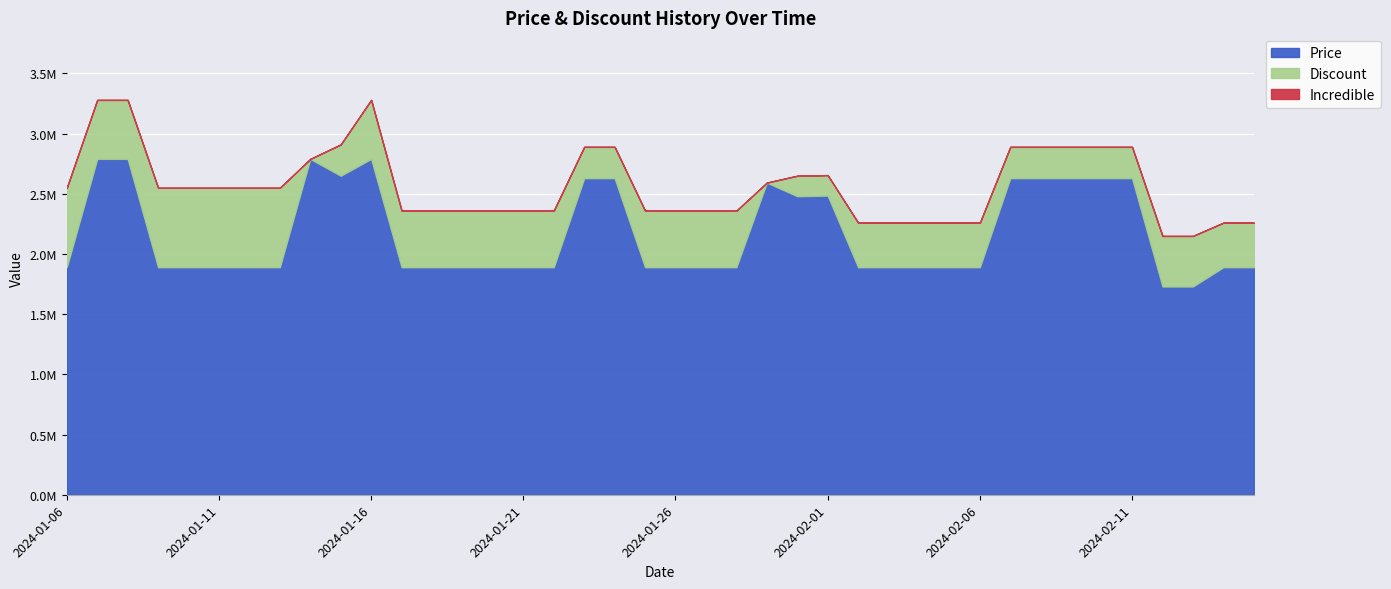

What is the value of the Price point at the 11th from the left?

2790000